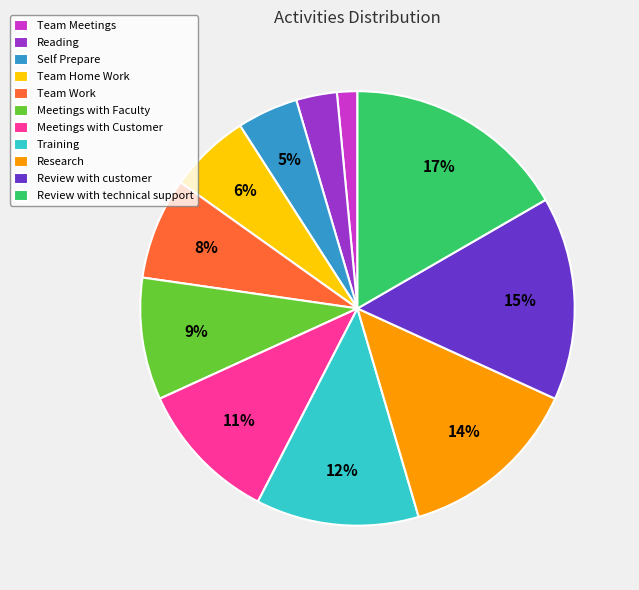

To the nearest percent, what is the difference between the largest and smallest slice percentages?

15%